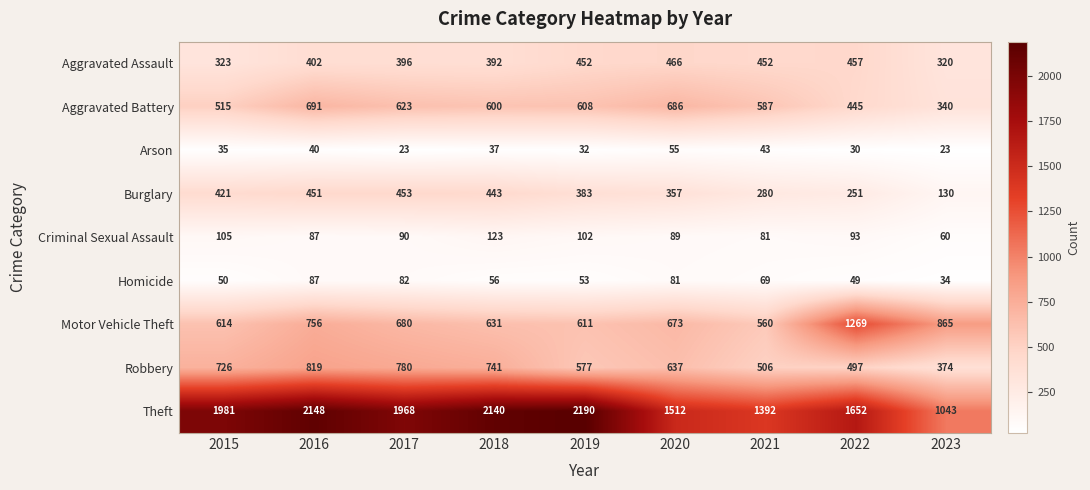

What is the maximum value for Criminal Sexual Assault?

123